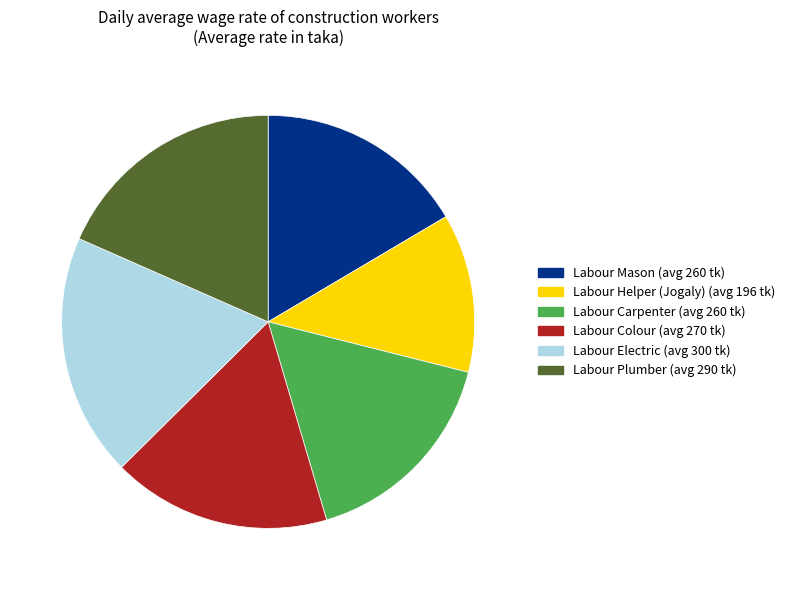

Is Labour Electric the majority of the pie?

No